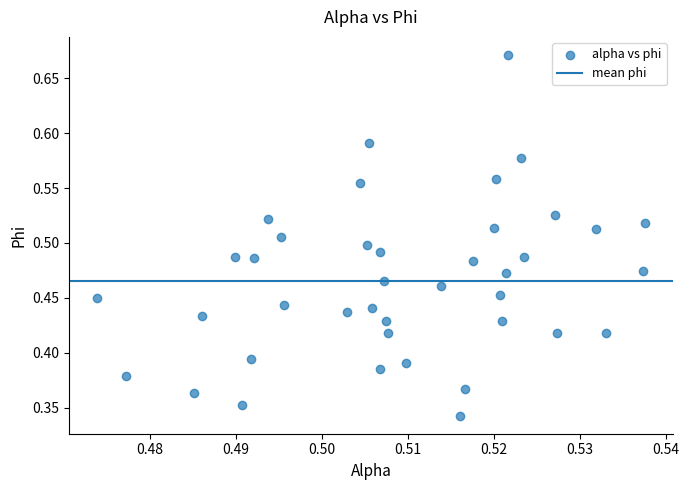

Count the number of points in this scatter plot.

40